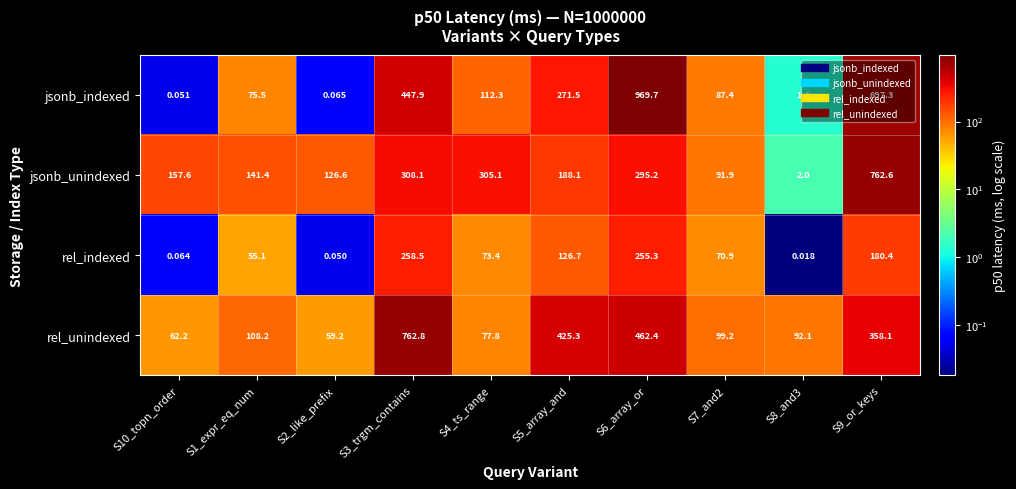

Is the value of jsonb_unindexed at S6_array_or greater than the value of rel_indexed at S6_array_or?

Yes